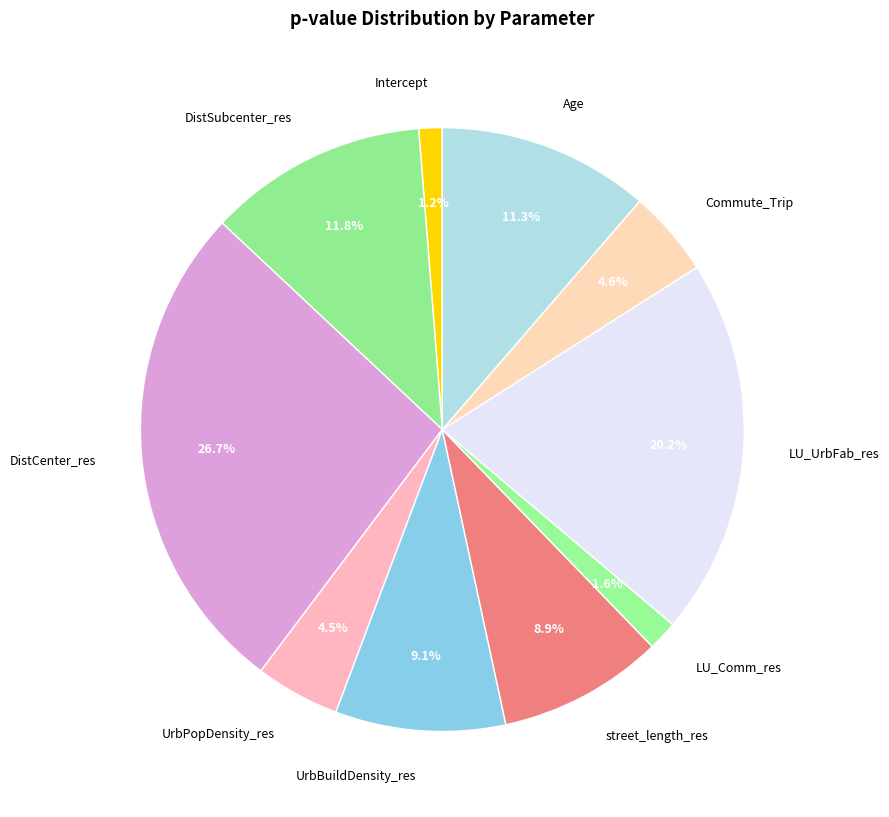

What is the largest slice in the pie chart?

DistCenter_res